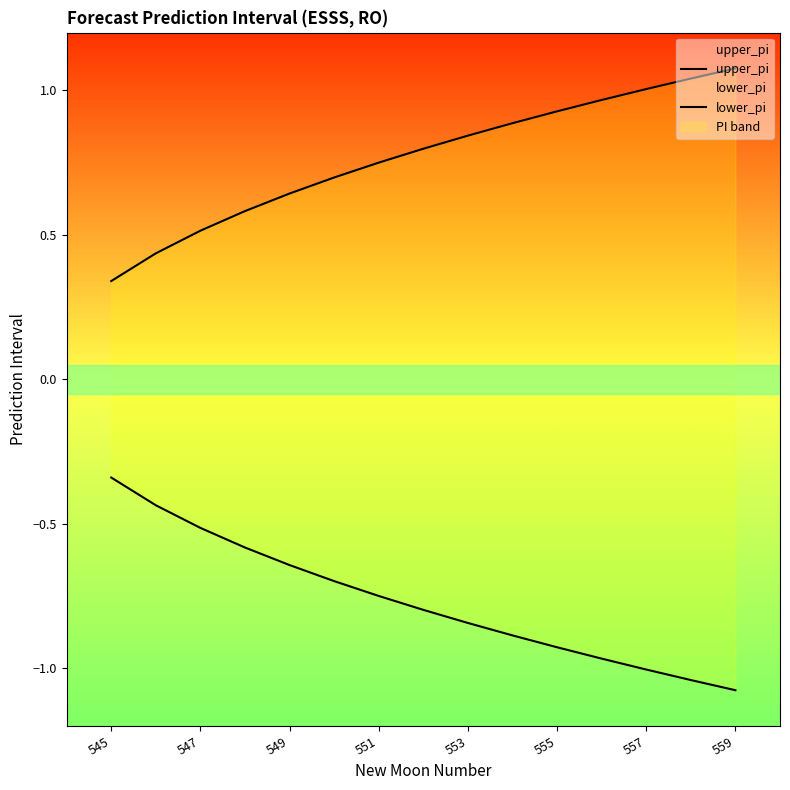

List the series in order of their overall mean, highest first.

upper_pi, lower_pi